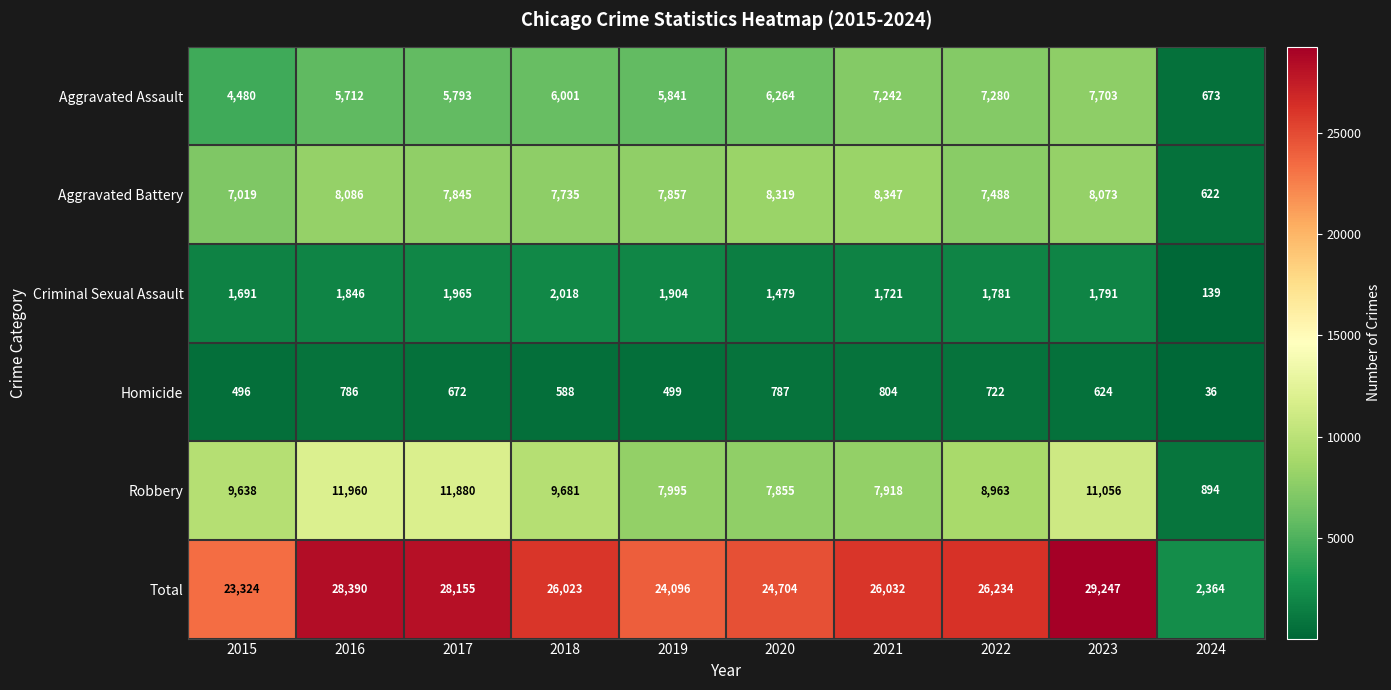

How many distinct data groups are displayed?

6